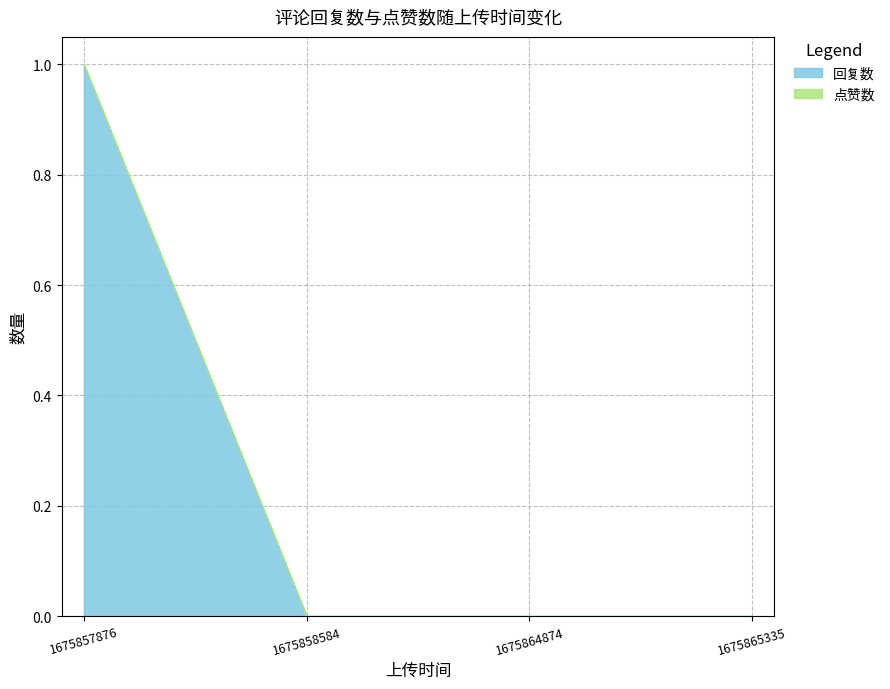

True or false: 回复数 and 点赞数 cross at least once.

False